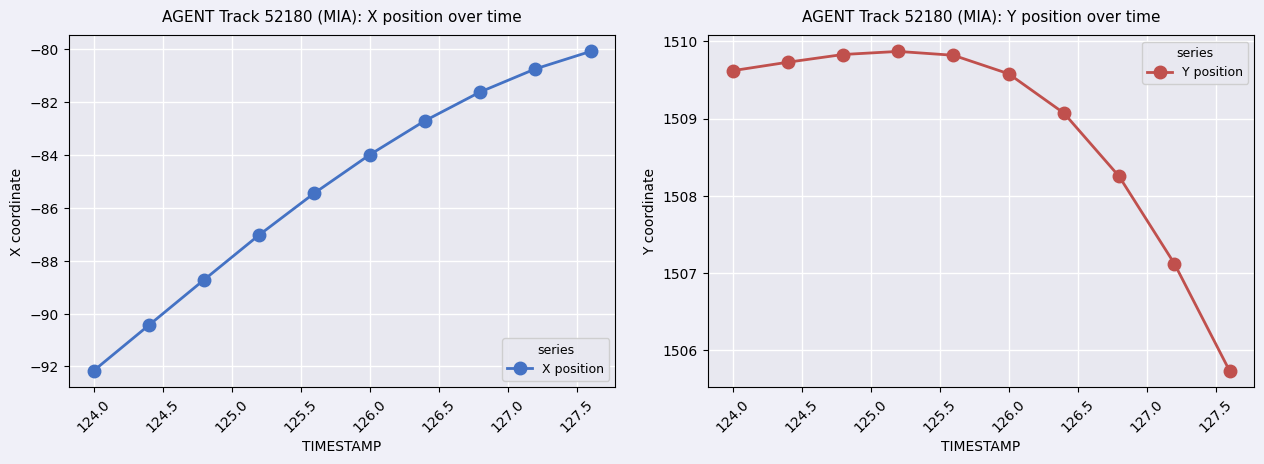

Which series has the widest spread of values?

X position